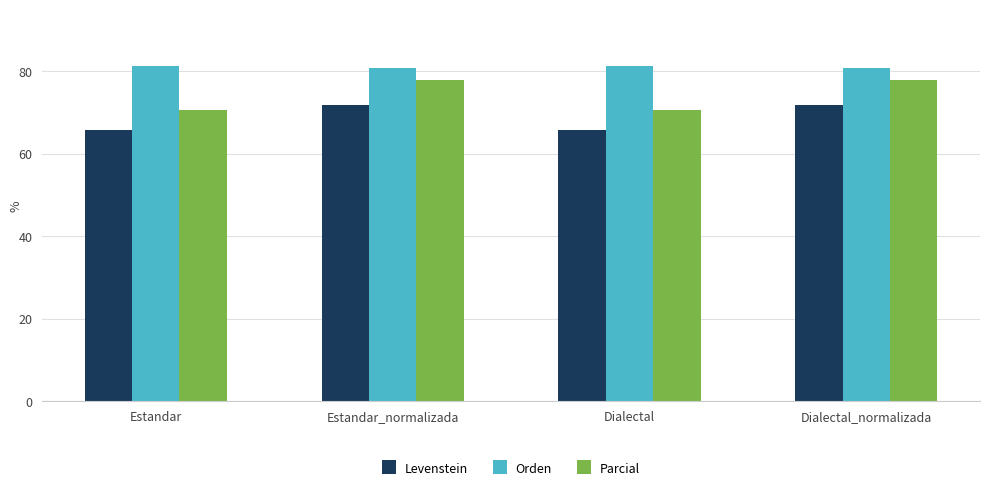

What position from the right is Dialectal_normalizada?

1